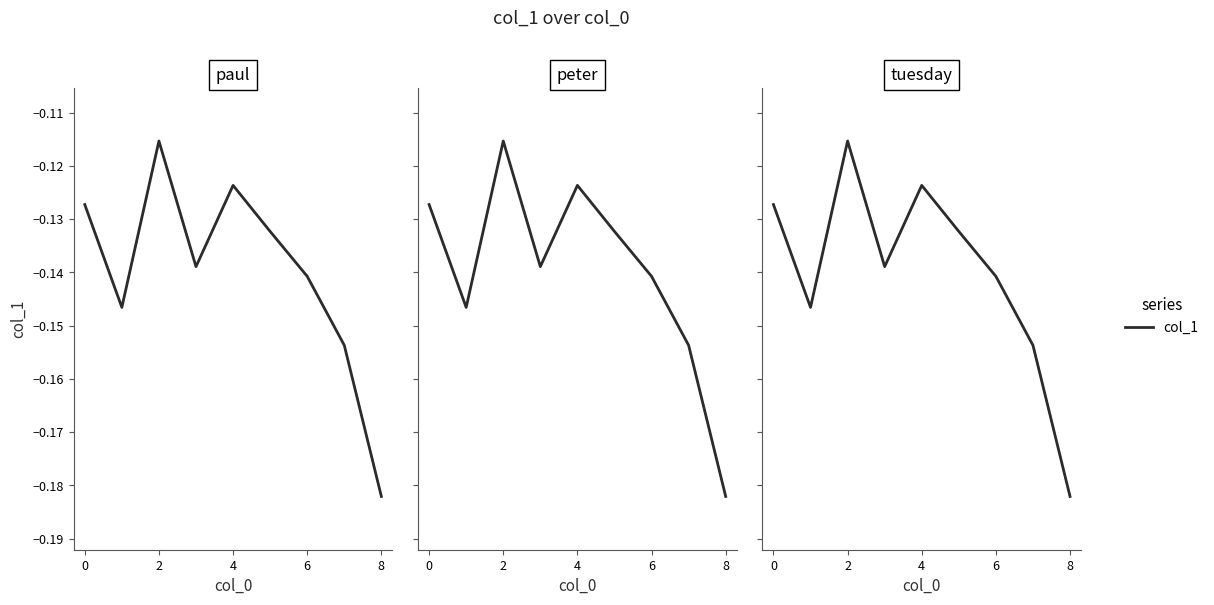

Which category has the lowest value across all series?

8